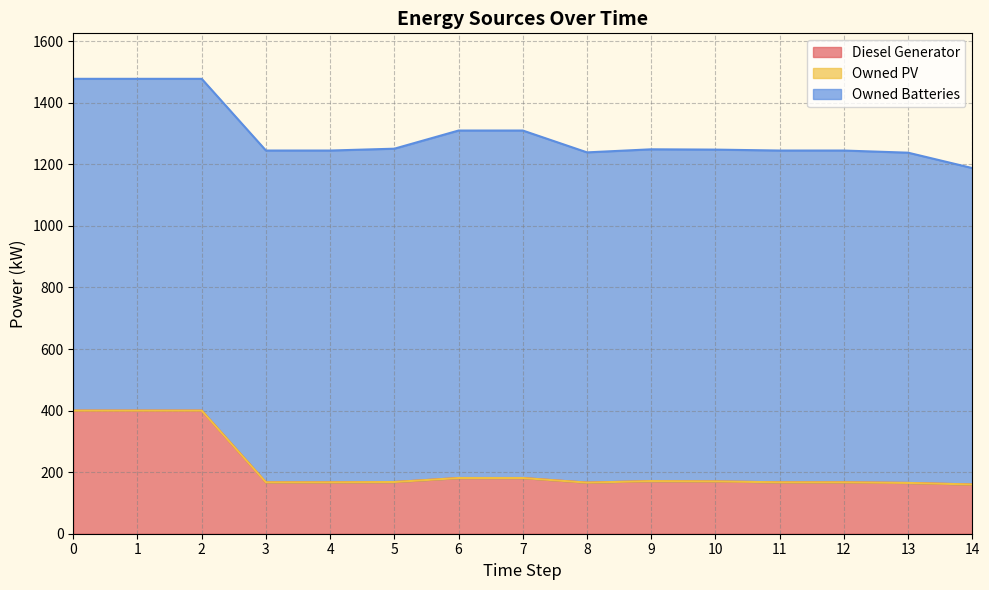

Reading left to right, list all the values displayed in this chart.

Diesel Generator: 400.0	400.0	400.0	167.0	167.0	168.0	181.0	181.0	166.0	171.0	170.0	167.0	167.0	165.0	160.0
Owned PV: 0.0	0.0	0.0	0.0	0.0	0.0	0.0	0.0	0.0	0.0	0.0	0.0	0.0	0.0	0.0
Owned Batteries: 1078.0	1078.0	1078.0	1078.0	1078.0	1083.0	1129.0	1129.0	1073.0	1078.0	1078.0	1078.0	1078.0	1073.0	1028.0